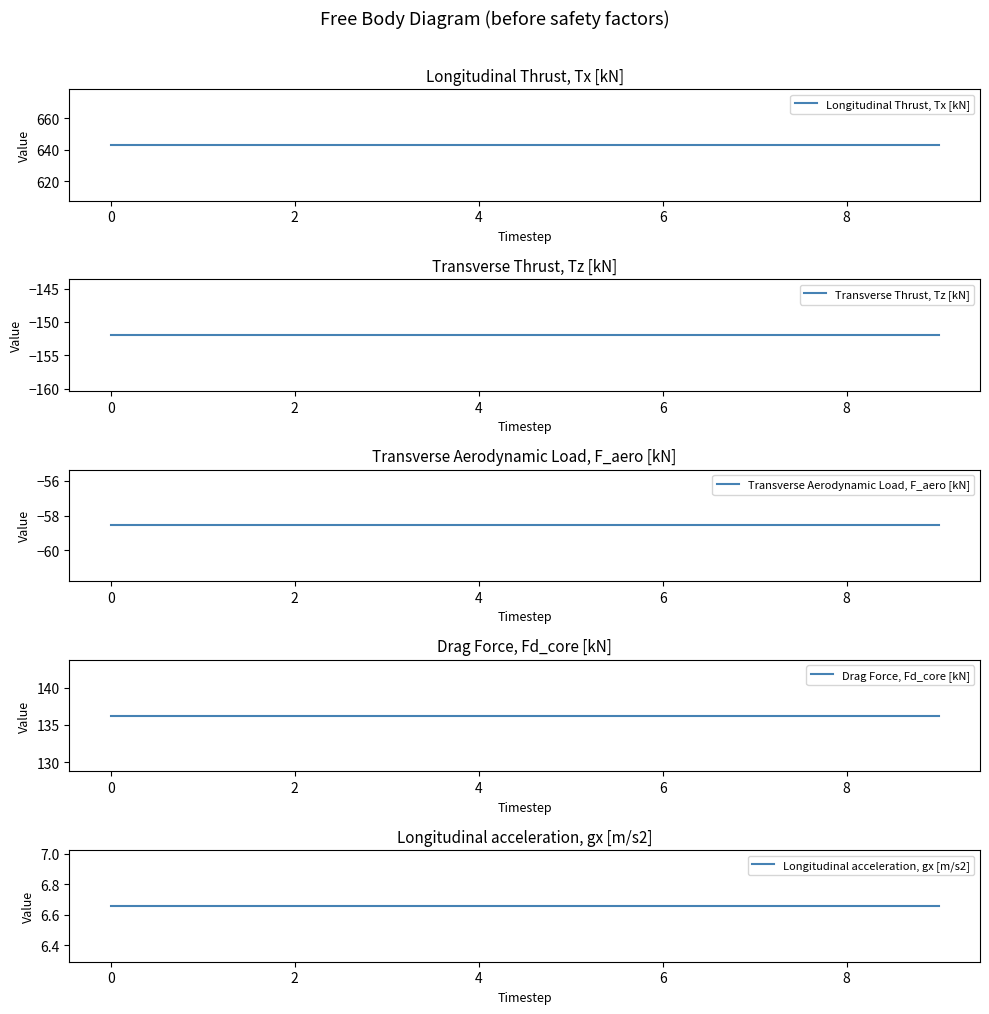

Is it true that Drag Force, Fd_core [kN] equals 136.2 at 8?

True